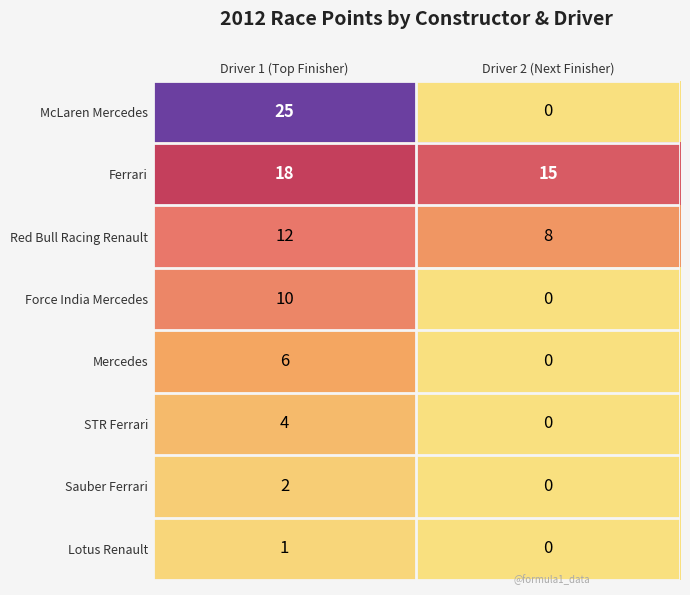

How many data points in McLaren Mercedes are less than 25?

1